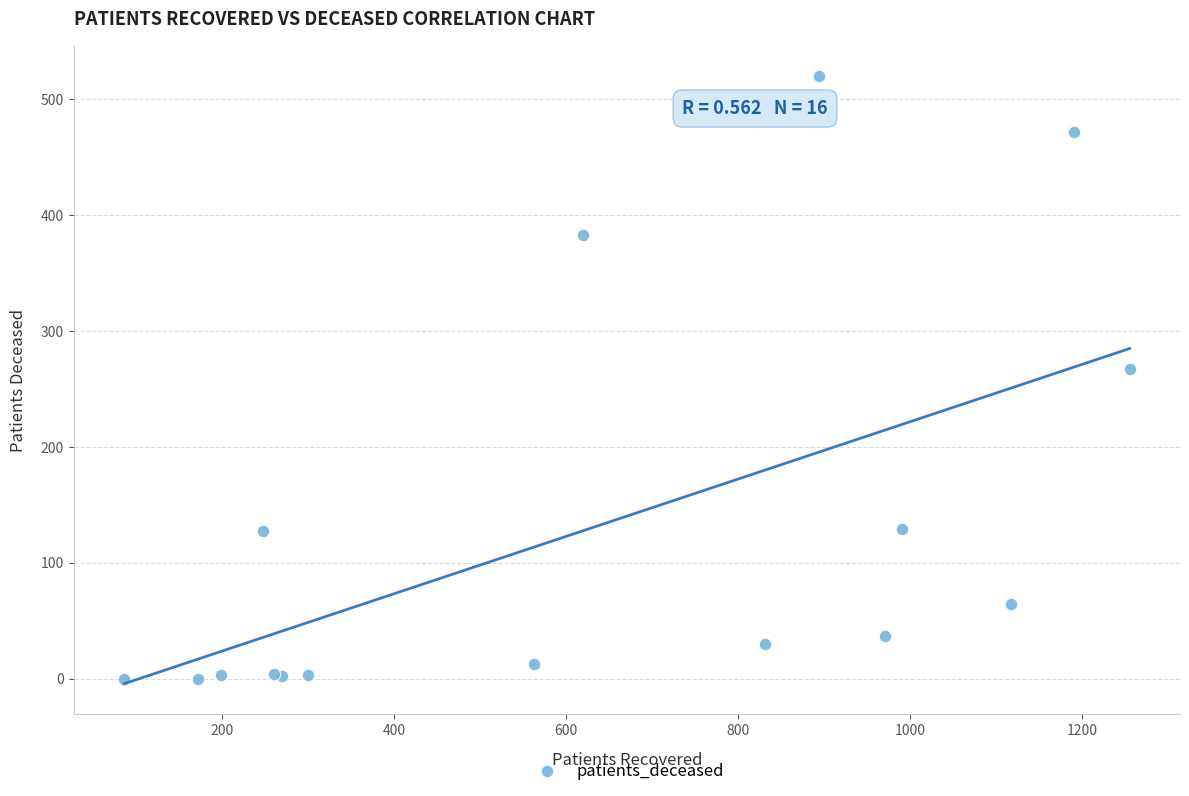

What Y value in the scatter plot is closest to 260?

267